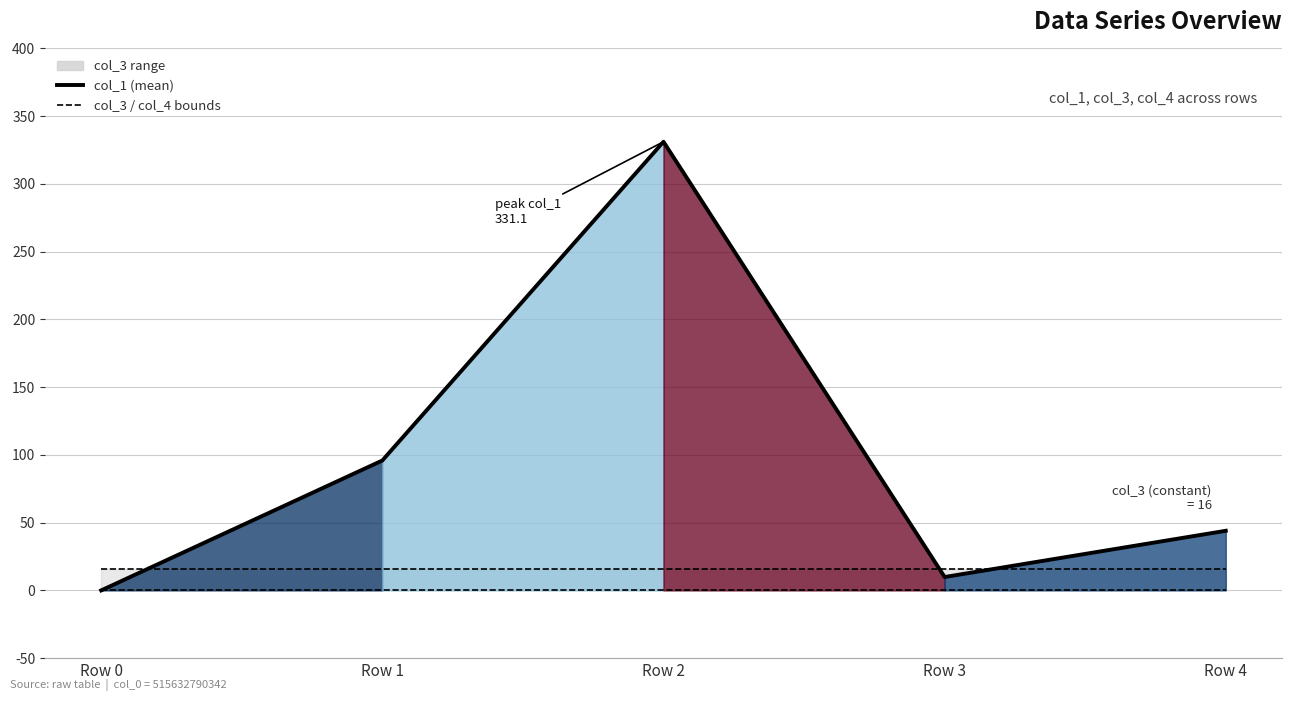

True or false: col_3 (upper) has more than 1 interior local peaks.

False